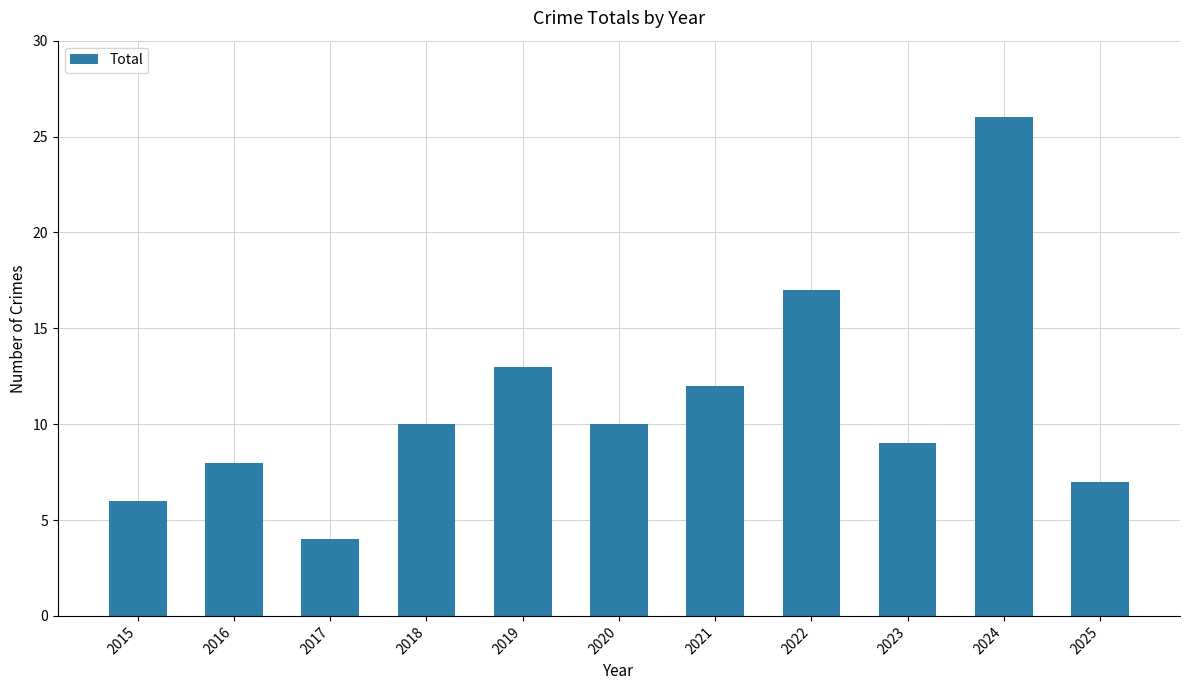

Count the number of data series in this chart.

1